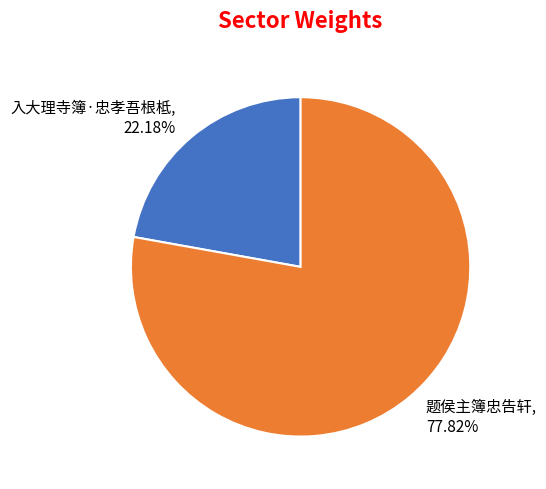

True or false: 题侯主簿忠告轩 accounts for 72% of the total.

False